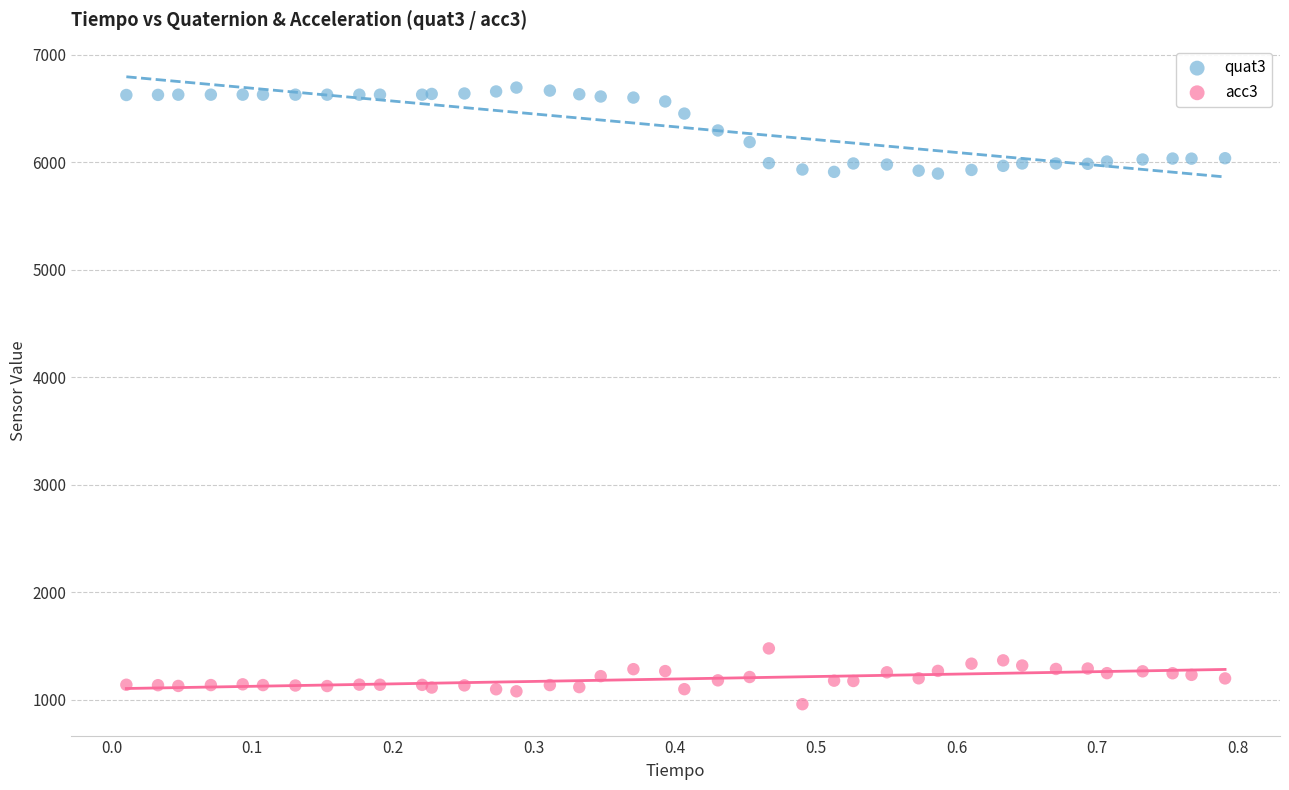

Which series reaches the minimum Y coordinate?

acc3